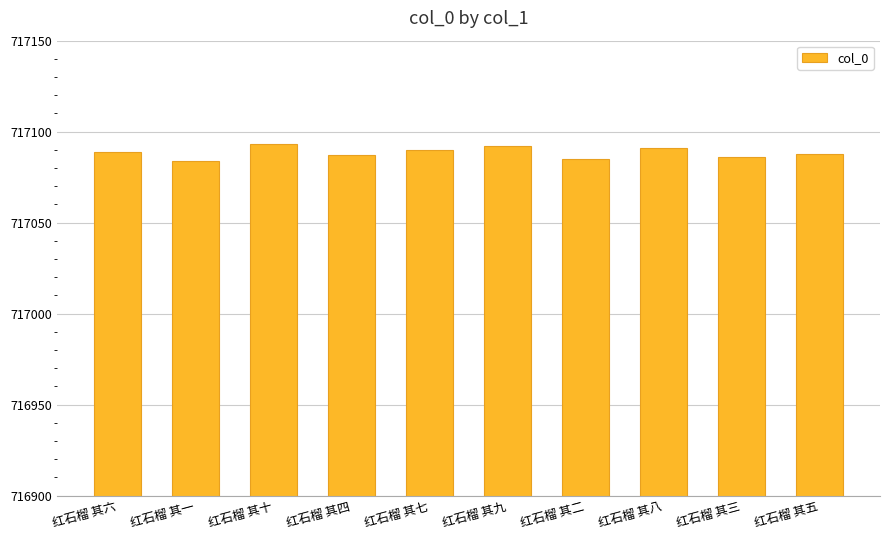

What is the sum of the values at 红石榴 其九 and 红石榴 其四?

1434179